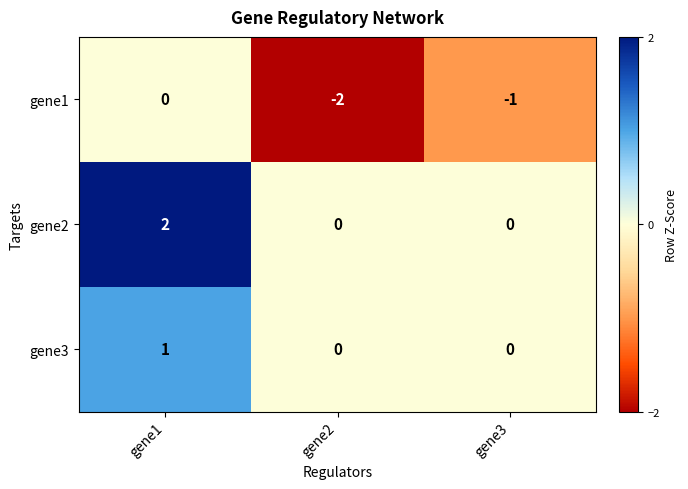

What is the sum of all gene1 values?

-3